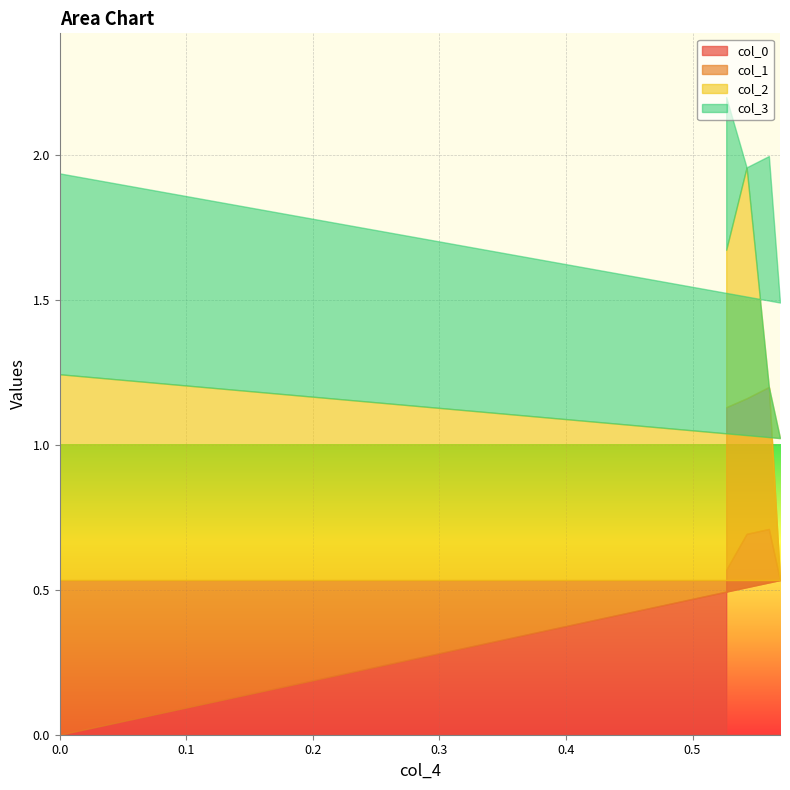

Which series changed the most between 0.5427 and 0.5266?

col_3